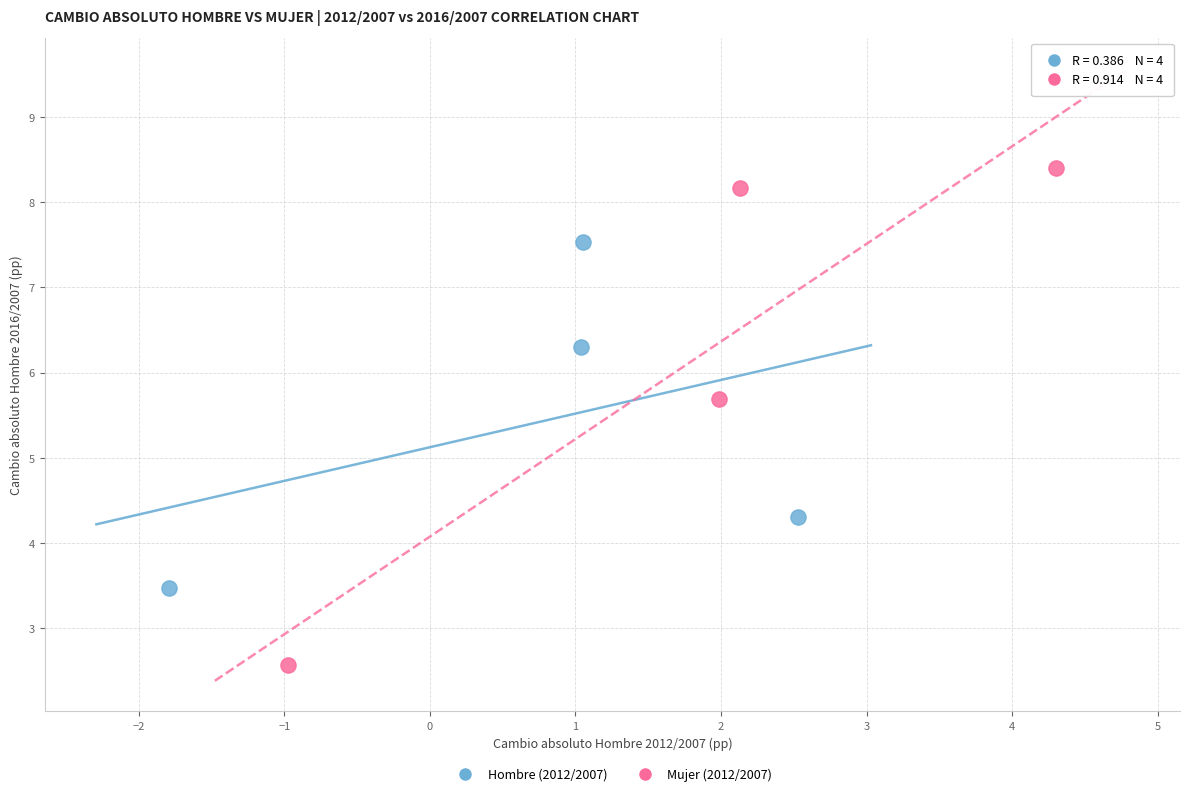

Which series reaches the minimum Y coordinate?

Mujer (2012/2007)